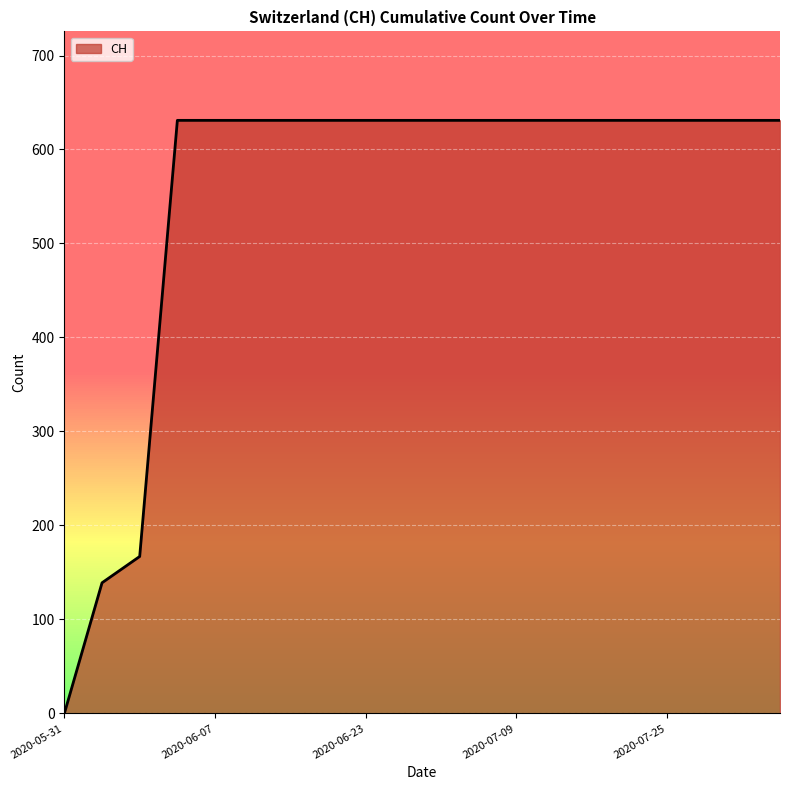

What is the sum of all values?

11033